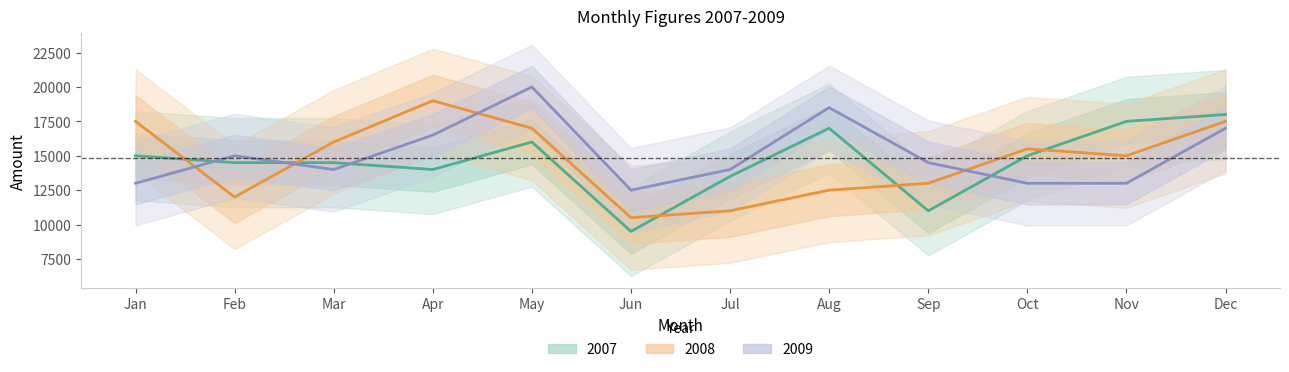

Which series has the widest spread of values?

2007